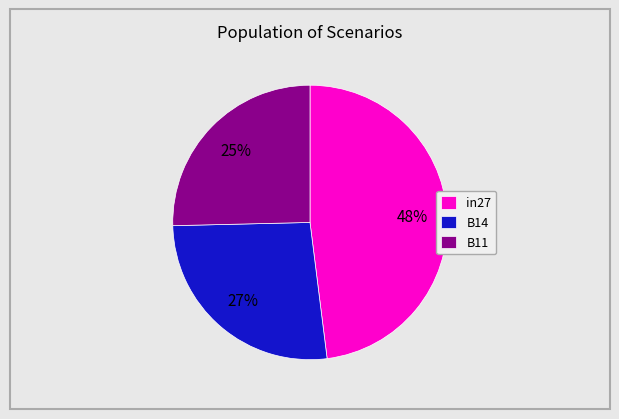

True or false: B14 accounts for 18% of the total.

False